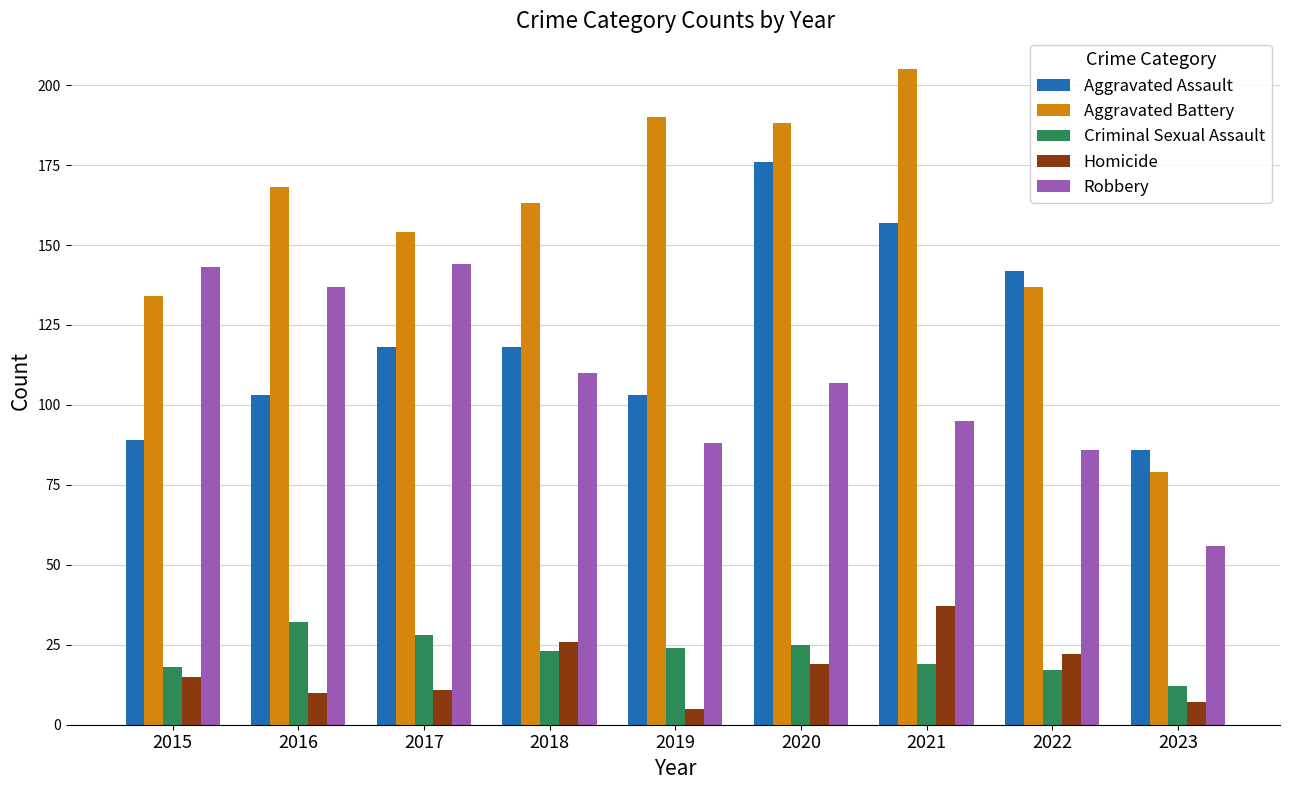

List the series in order of their peak value, highest first.

Aggravated Battery, Aggravated Assault, Robbery, Homicide, Criminal Sexual Assault